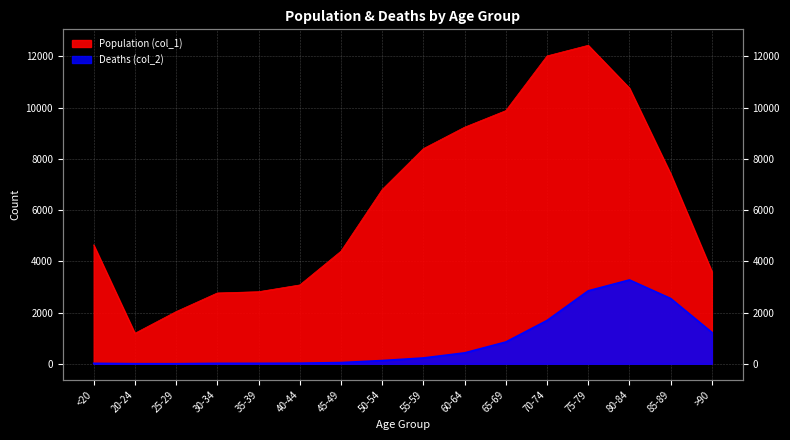

What is the difference between the highest and lowest values at 70-74?

10328